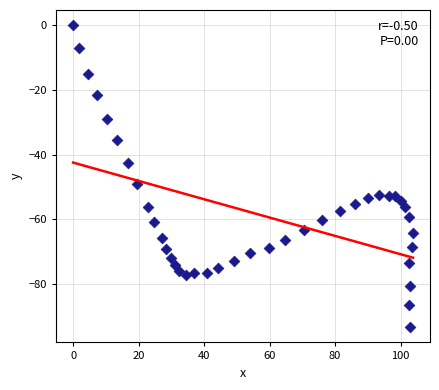

What is the range of X values (max minus min)?

103.8